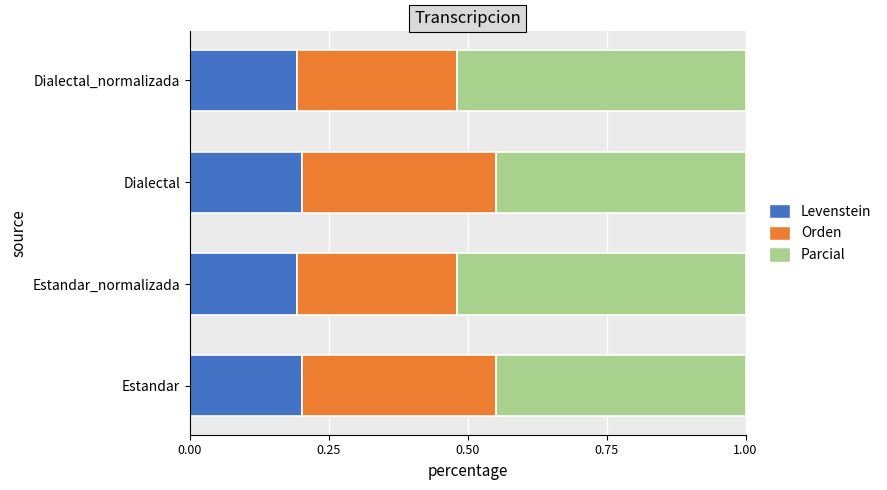

How many series are shown in this chart?

3